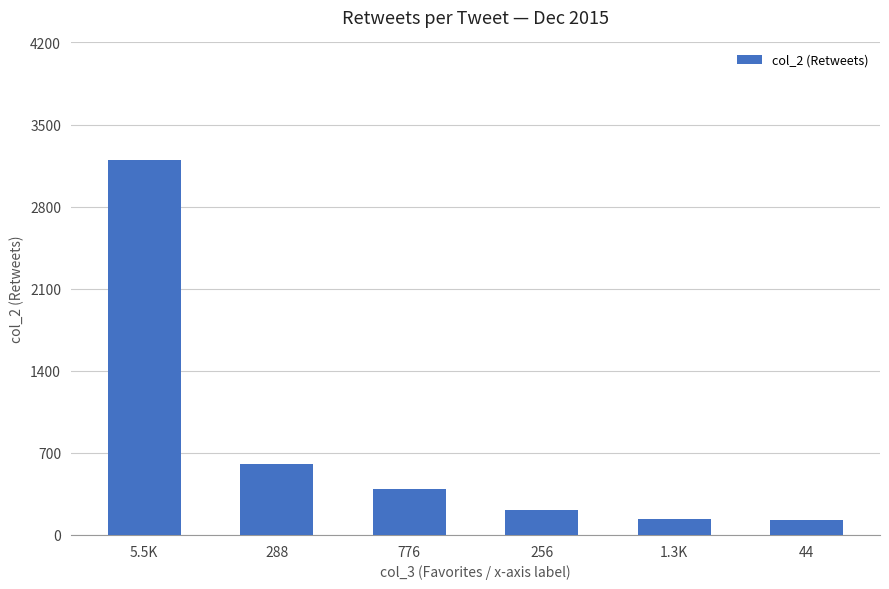

Between 776 and 1.3K, which is larger?

776